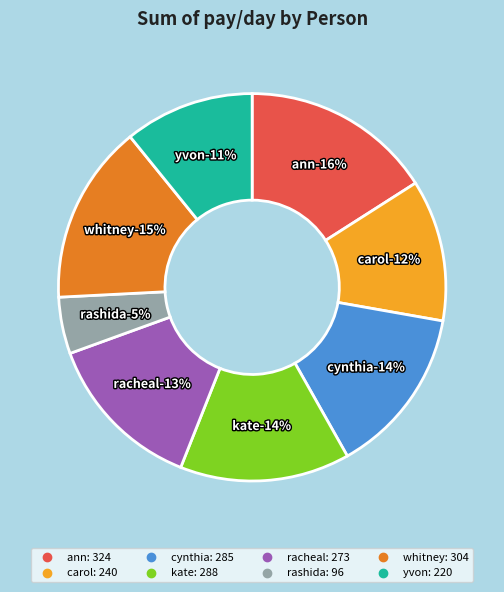

Is there a majority slice in this chart?

No